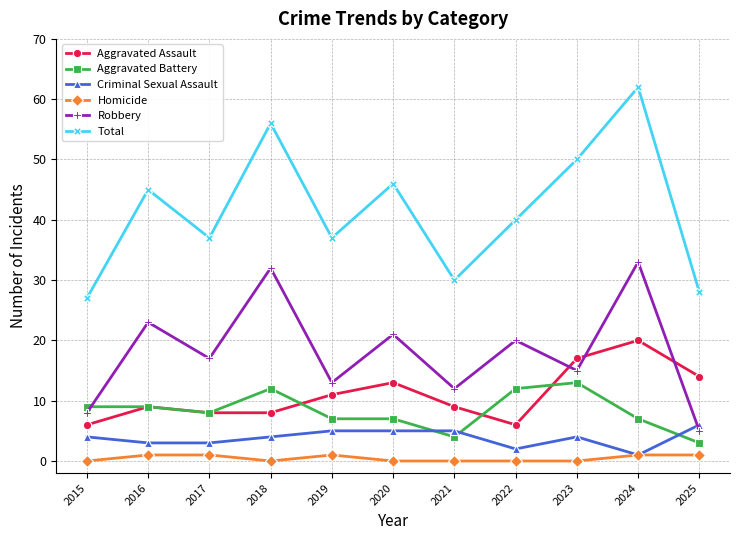

Is the value of Robbery at 2017 greater than the value of Total at 2020?

No